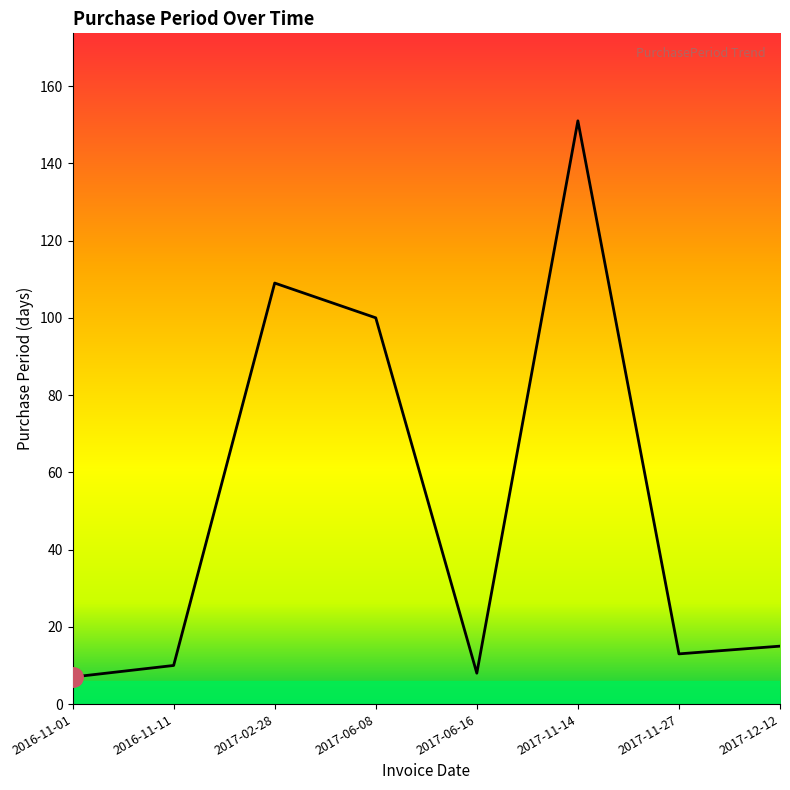

What is the ratio of the value at 2017-06-16 to the value at 2017-12-12?

0.5